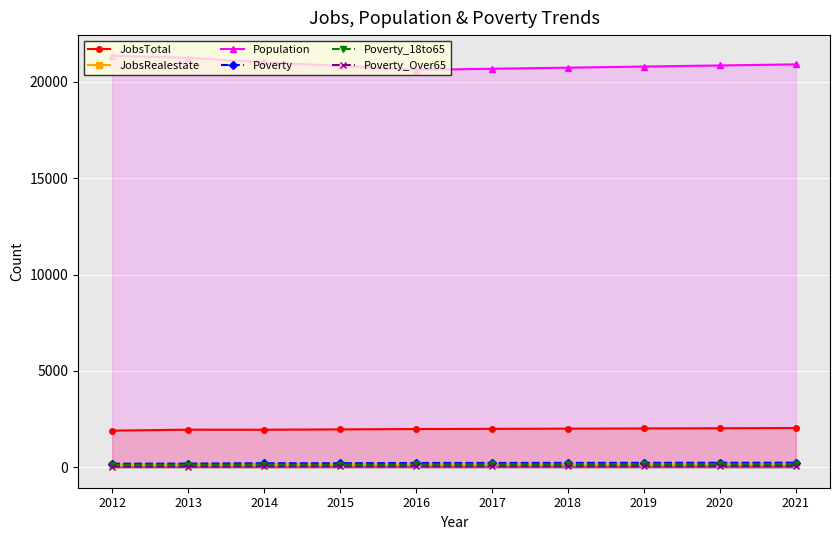

Reading left to right, transcribe all the data shown in this chart.

JobsTotal: 1896	1945	1943	1961	1979	1989	1999	2010	2020	2031
JobsRealestate: 120	131	132	143	161	160	163	165	167	169
Population: 21363	21254	21018	20833	20625	20685	20741	20799	20856	20913
Poverty: 178	185	204	203	217	220	222	225	228	231
Poverty_18to65: 126	129	134	131	142	144	146	149	151	154
Poverty_Over65: 24	31	39	41	44	45	46	47	49	50